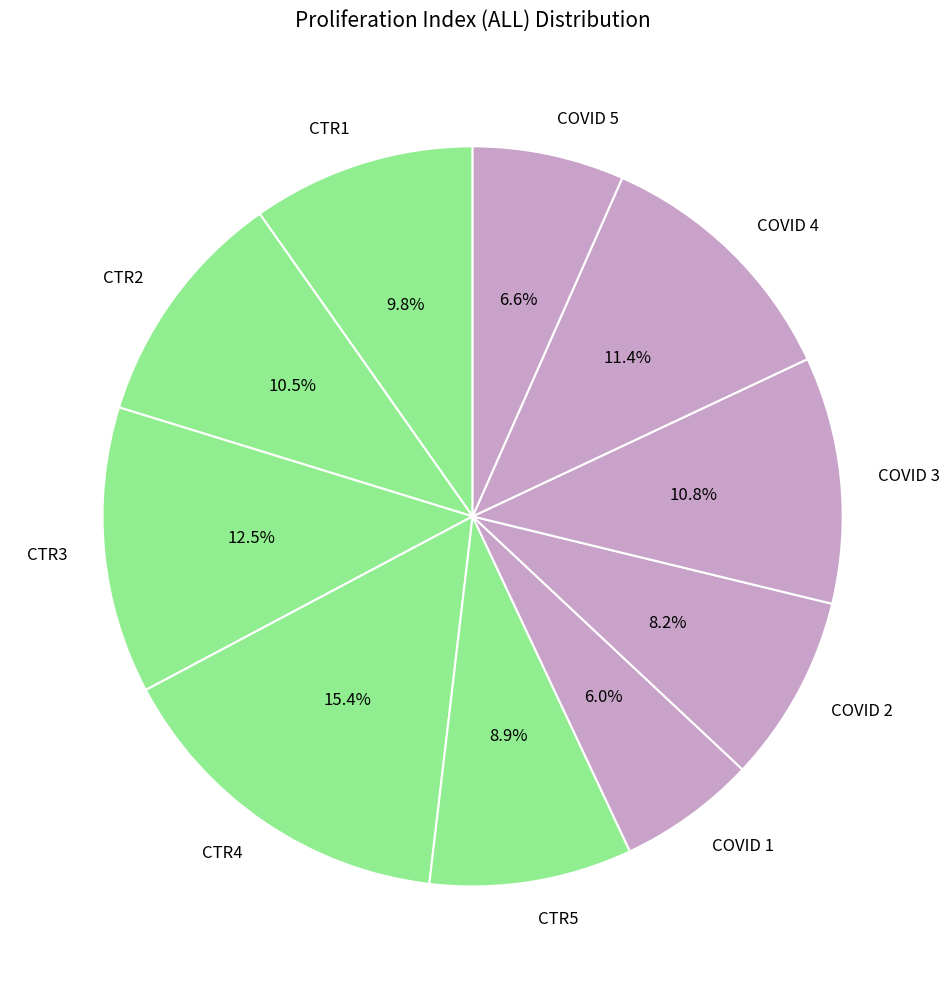

What is the smallest slice in the pie chart?

COVID 1